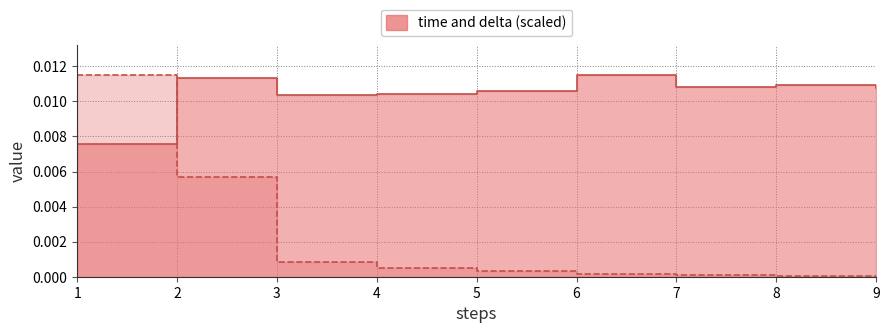

Which category has the highest value across all series?

6